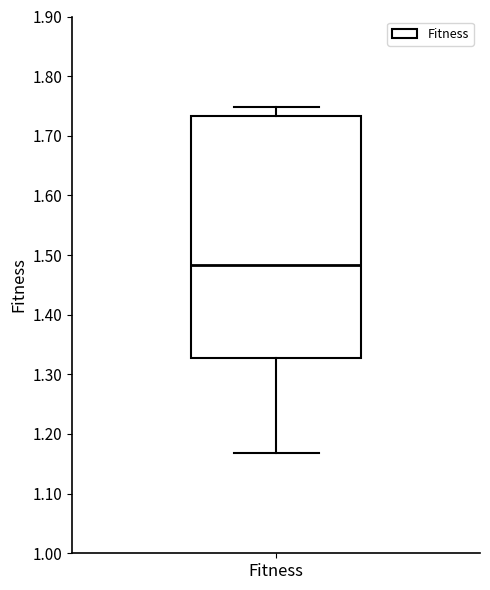

Where does the upper whisker of the box for Fitness end on the y-axis? The values are not printed on the chart, so give them approximately, as read against the axis.

1.75